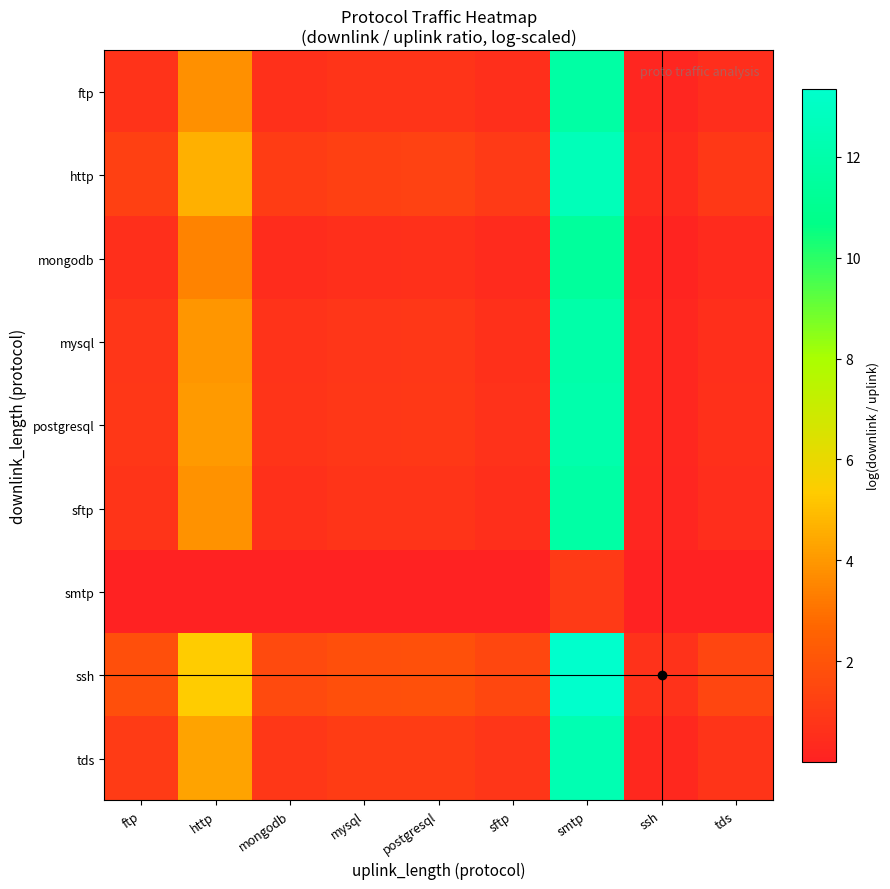

Reading right to left, what are all the values shown in this chart?

ftp: tds=0.5	ssh=0.2	smtp=11.8	sftp=0.5	postgresql=0.8	mysql=0.7	mongodb=0.6	http=3.8	ftp=0.7
http: tds=0.9	ssh=0.4	smtp=12.6	sftp=1.0	postgresql=1.3	mysql=1.3	mongodb=1.1	http=4.6	ftp=1.2
mongodb: tds=0.4	ssh=0.1	smtp=11.4	sftp=0.4	postgresql=0.6	mysql=0.6	mongodb=0.5	http=3.5	ftp=0.6
mysql: tds=0.6	ssh=0.2	smtp=11.9	sftp=0.6	postgresql=0.8	mysql=0.8	mongodb=0.7	http=4.0	ftp=0.8
postgresql: tds=0.6	ssh=0.2	smtp=12.0	sftp=0.6	postgresql=0.9	mysql=0.9	mongodb=0.7	http=4.1	ftp=0.9
sftp: tds=0.5	ssh=0.2	smtp=11.8	sftp=0.5	postgresql=0.8	mysql=0.8	mongodb=0.6	http=3.8	ftp=0.7
smtp: tds=0.0	ssh=0.0	smtp=0.9	sftp=0.0	postgresql=0.0	mysql=0.0	mongodb=0.0	http=0.0	ftp=0.0
ssh: tds=1.4	ssh=0.7	smtp=13.4	sftp=1.5	postgresql=1.9	mysql=1.8	mongodb=1.6	http=5.4	ftp=1.8
tds: tds=0.8	ssh=0.3	smtp=12.3	sftp=0.8	postgresql=1.1	mysql=1.0	mongodb=0.9	http=4.3	ftp=1.0